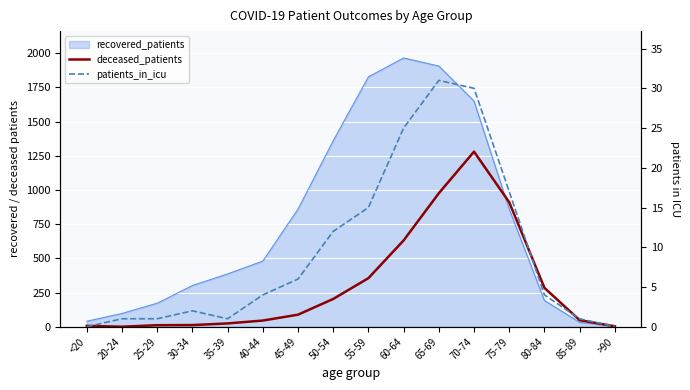

Where is the first local minimum for deceased_patients?

20-24